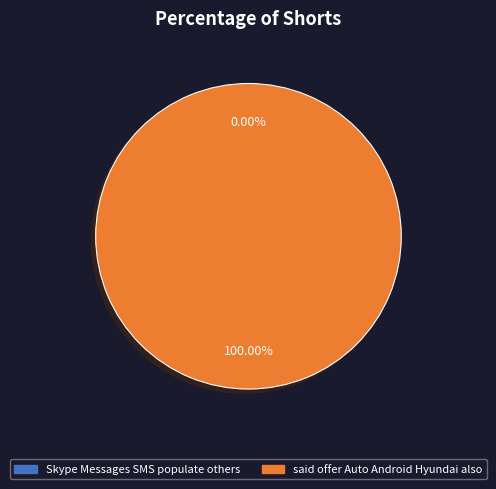

Rank the categories by value from lowest to highest.

Skype Messages SMS populate others, said offer Auto Android Hyundai also